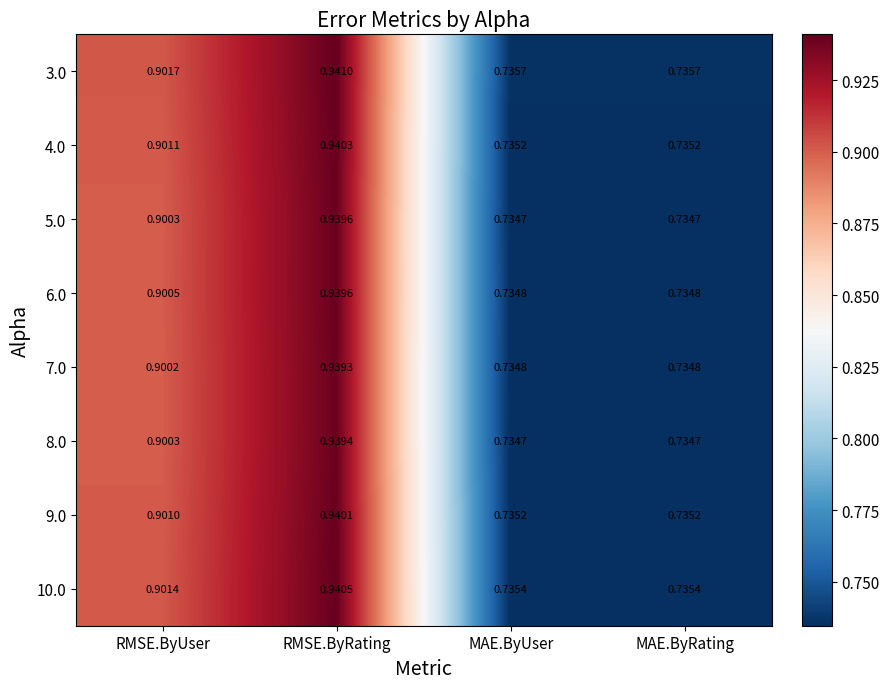

Which series has the widest spread of values?

3.0